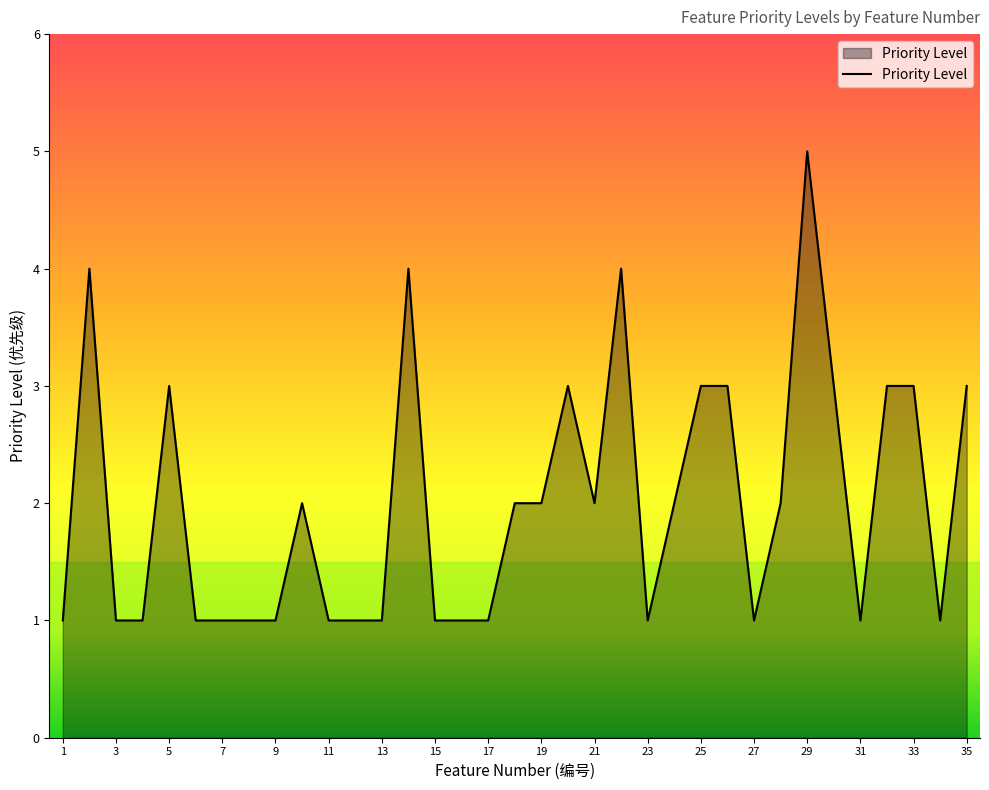

What is the greatest value displayed?

5